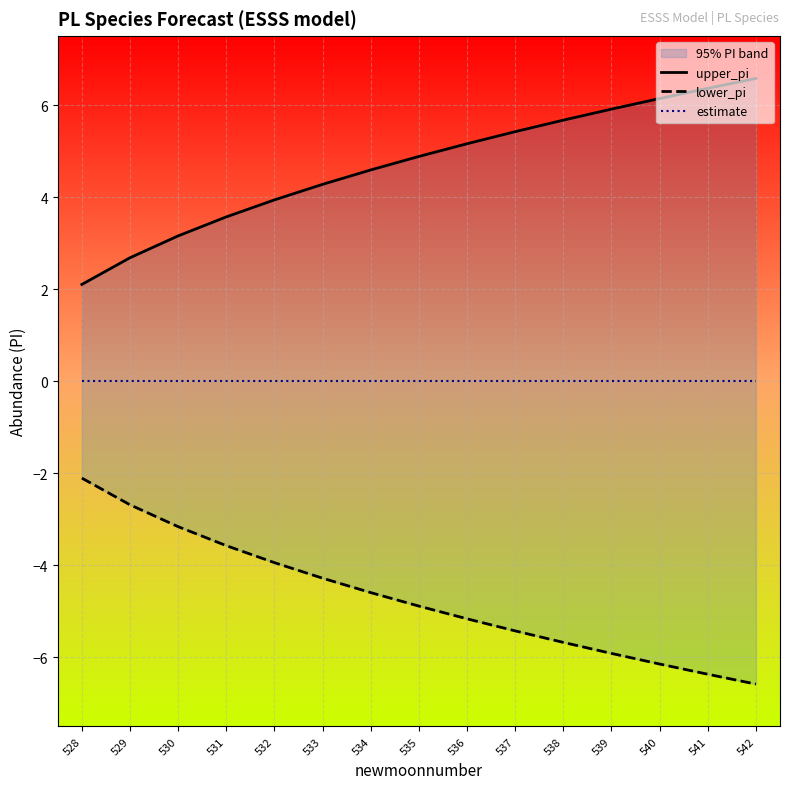

Is the value of upper_pi at 540 greater than the value of lower_pi at 534?

Yes